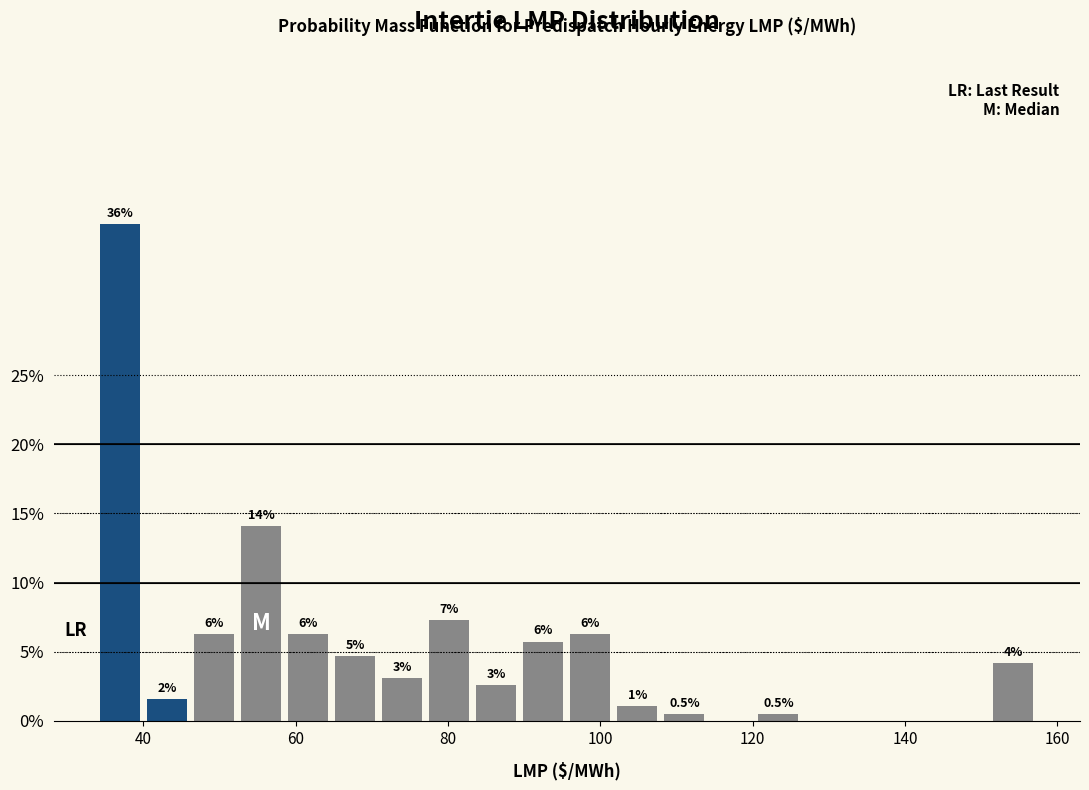

Read against the x-axis, roughly where is the centre of the tallest bar?

36